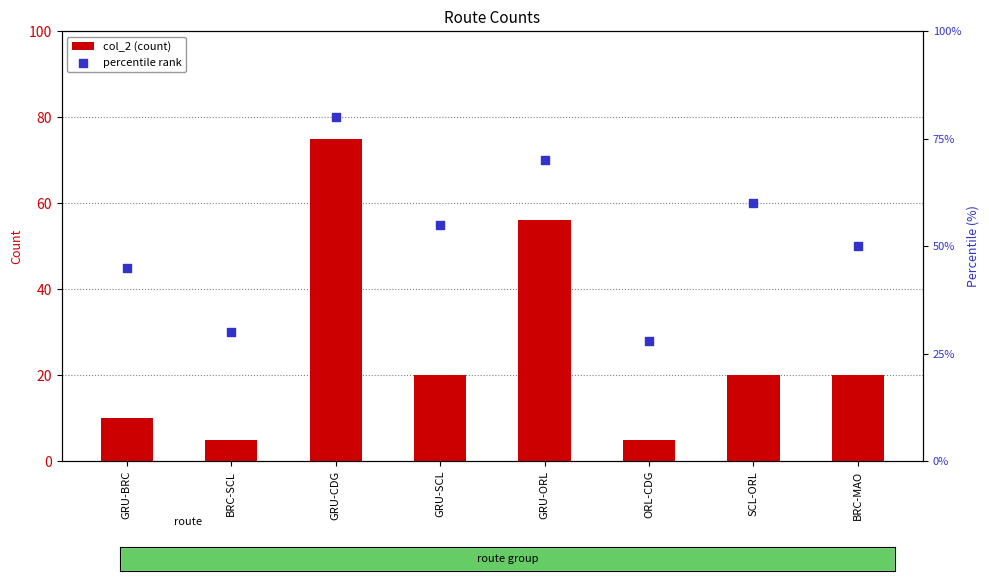

Is the value of col_2 (count) at ORL-CDG greater than the value of percentile rank at BRC-MAO?

No